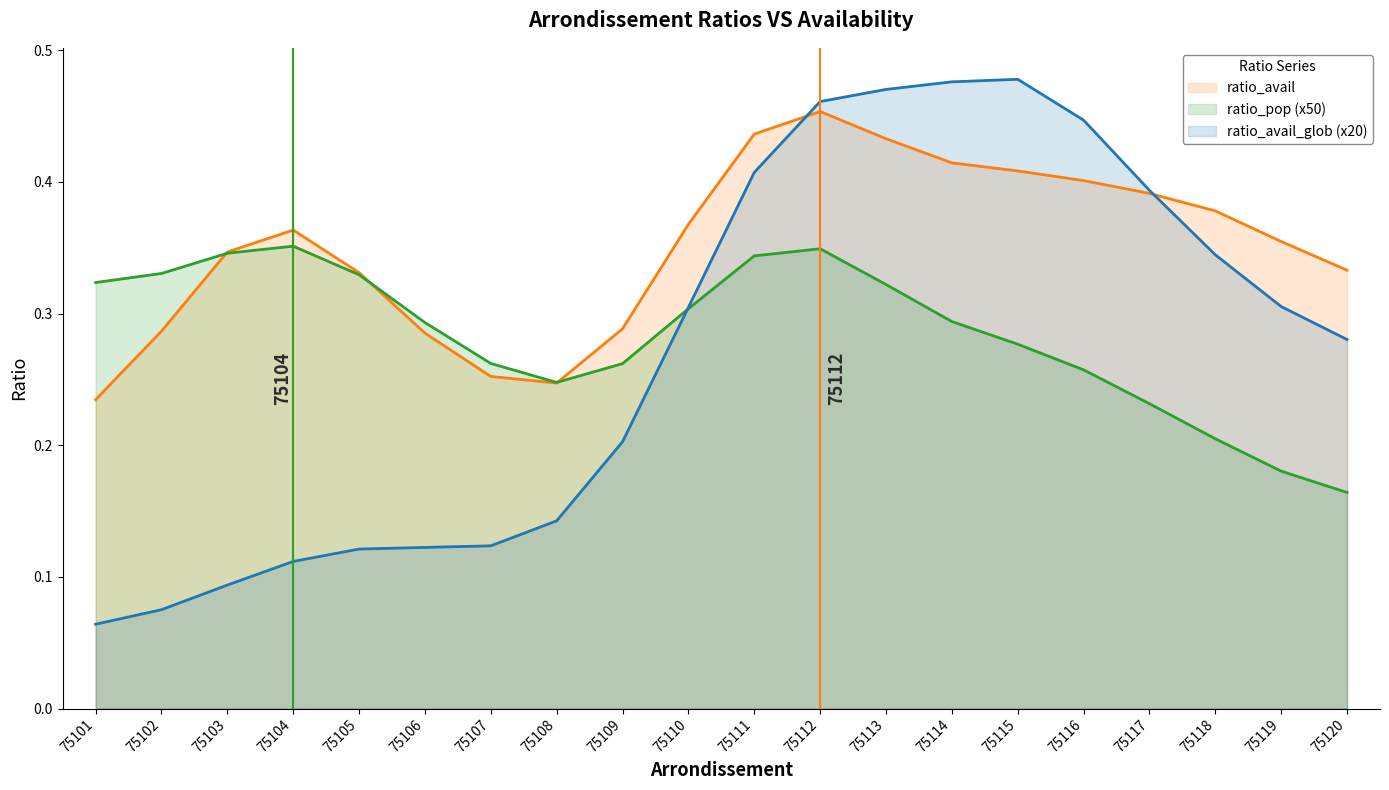

Which series changed the most between 75115 and 75117?

ratio_avail_glob (x20)